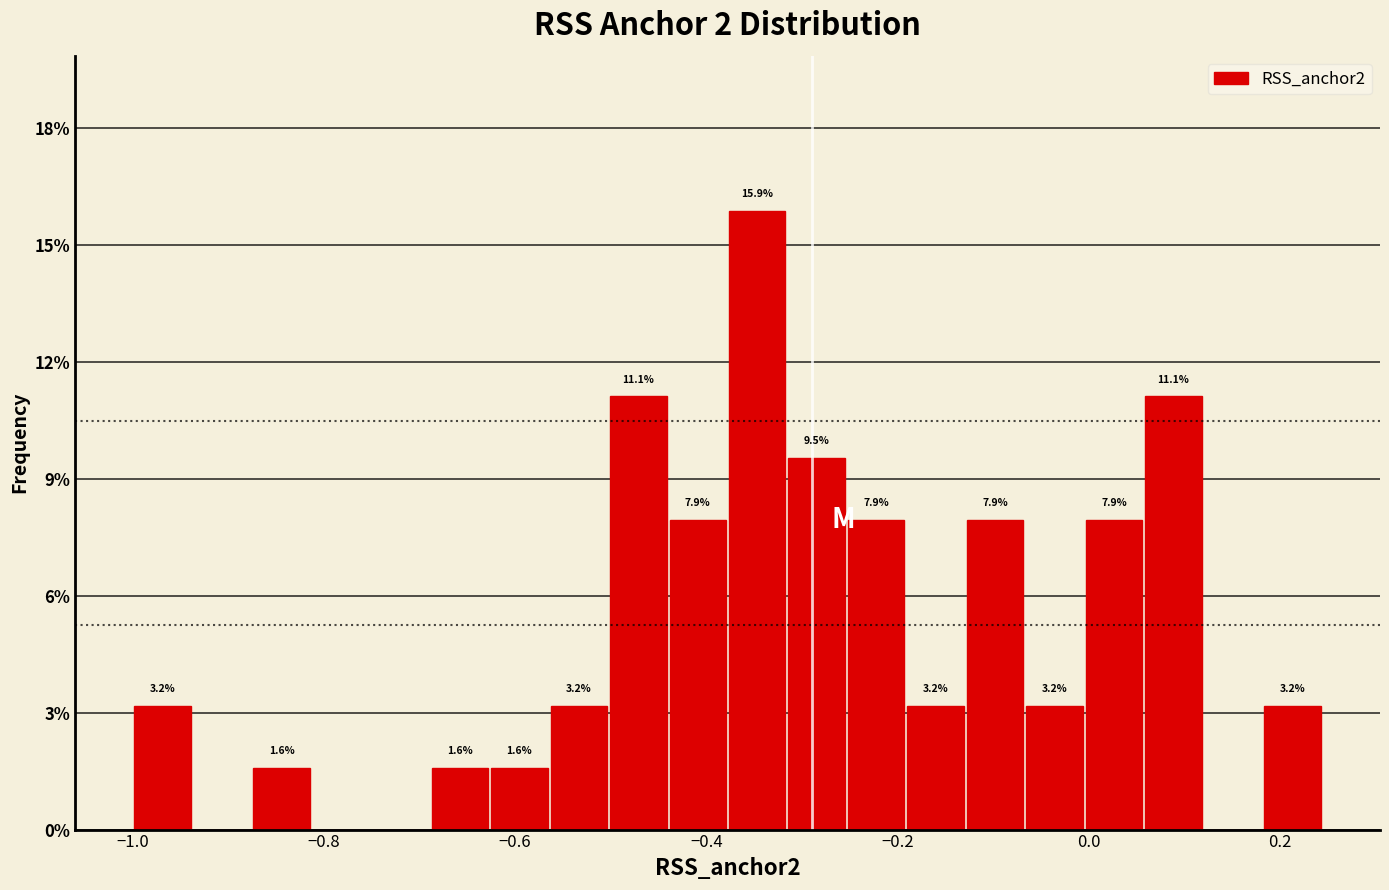

Read against the x-axis, roughly where is the centre of the tallest bar?

-0.34